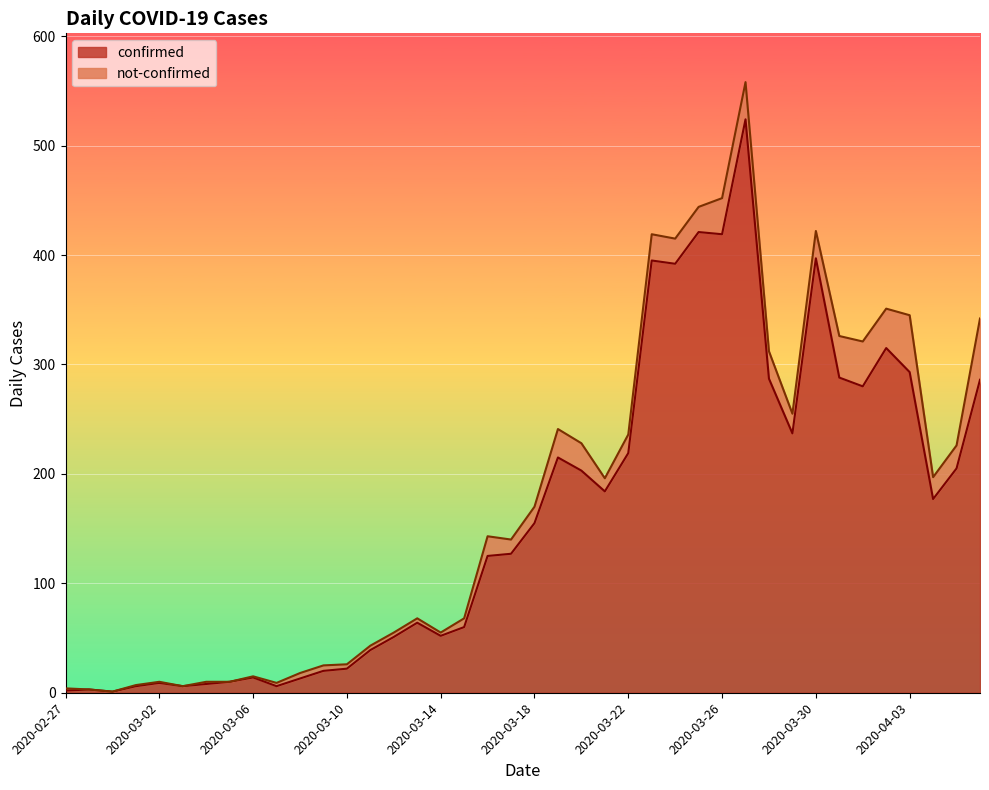

How many data points are above 155?

19